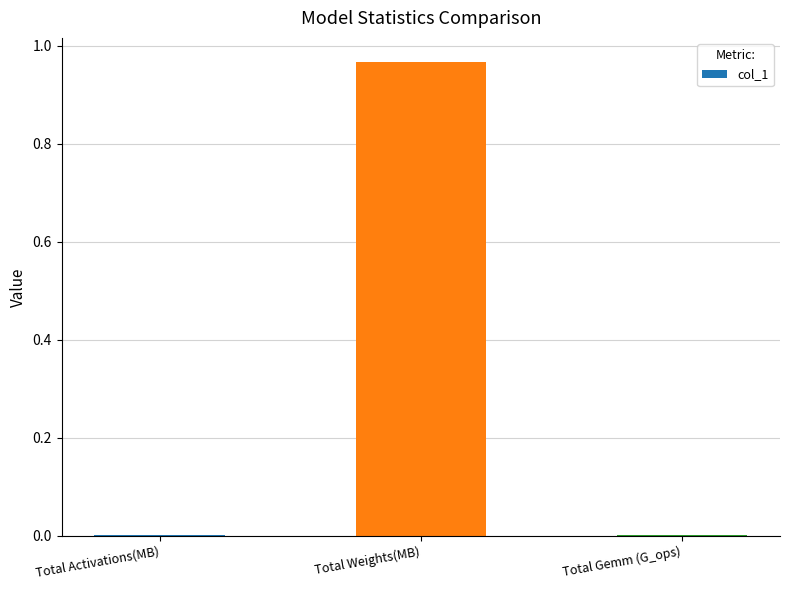

Between Total Activations(MB) and Total Weights(MB), which is larger?

Total Weights(MB)